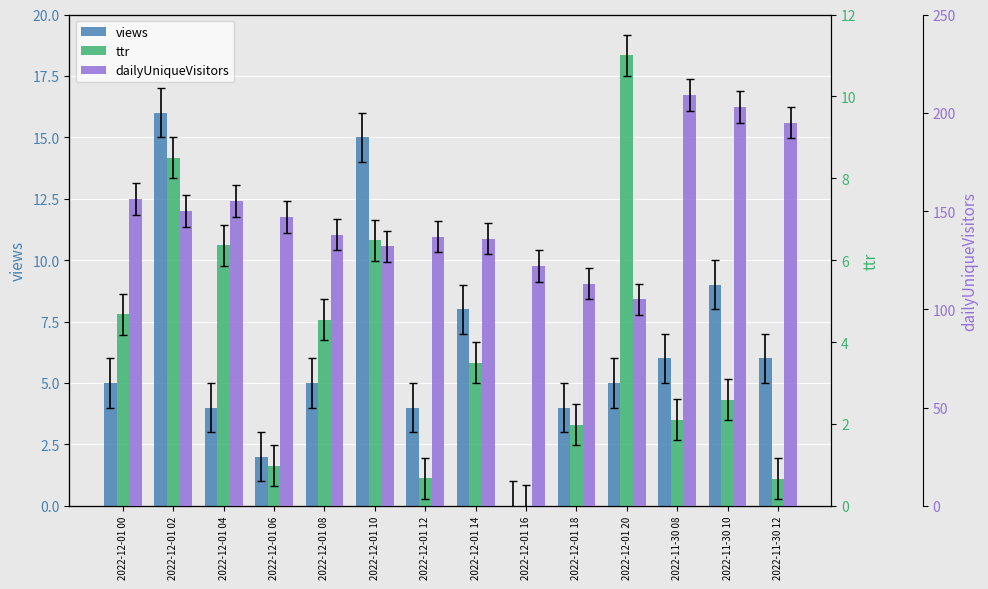

Between 2022-12-01 08 and 2022-12-01 16, which series saw the biggest shift?

dailyUniqueVisitors